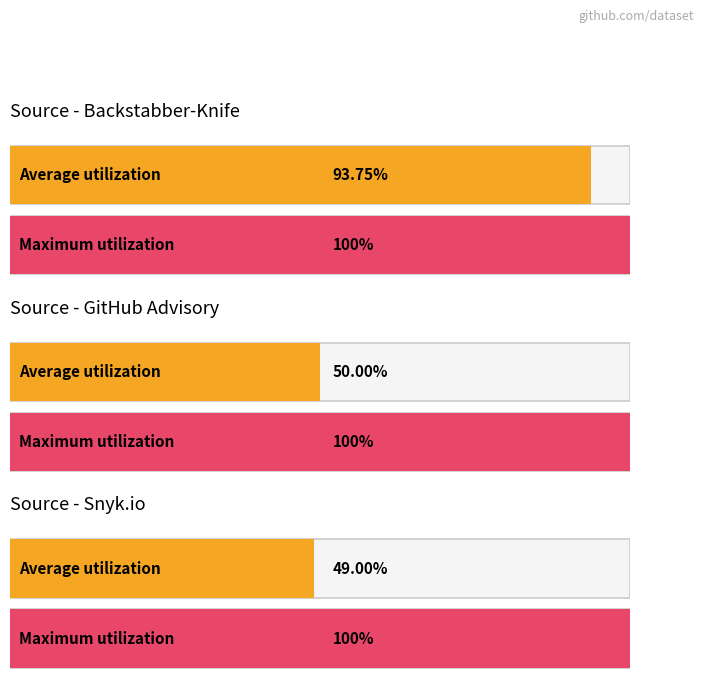

Is it true that the value at Snyk.io is 1?

True